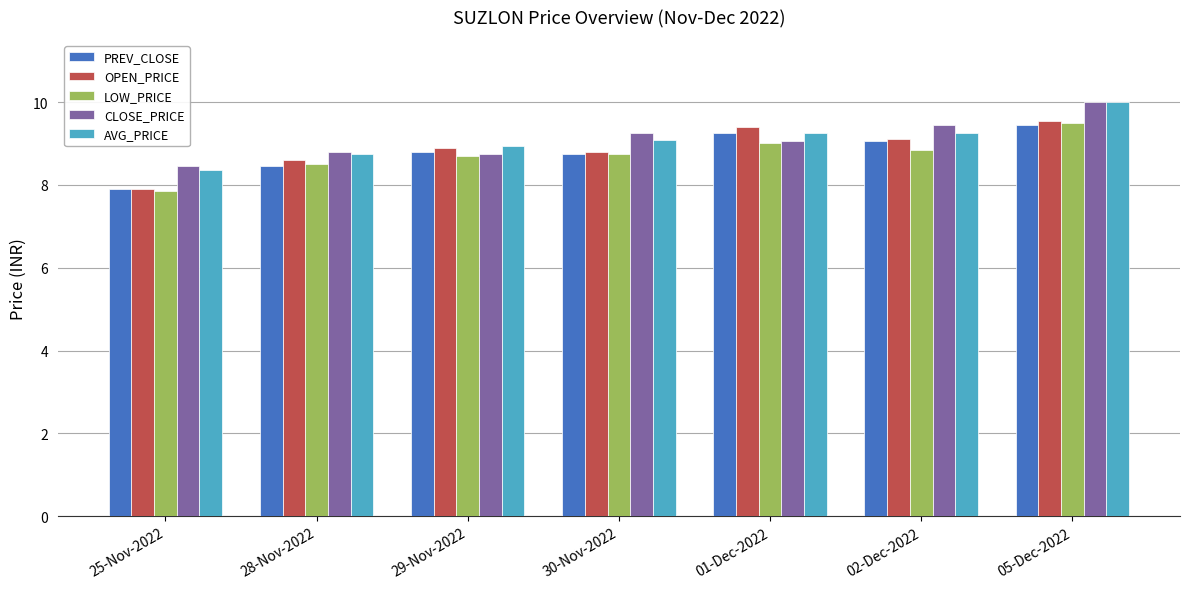

At which label is LOW_PRICE closest to 8?

25-Nov-2022